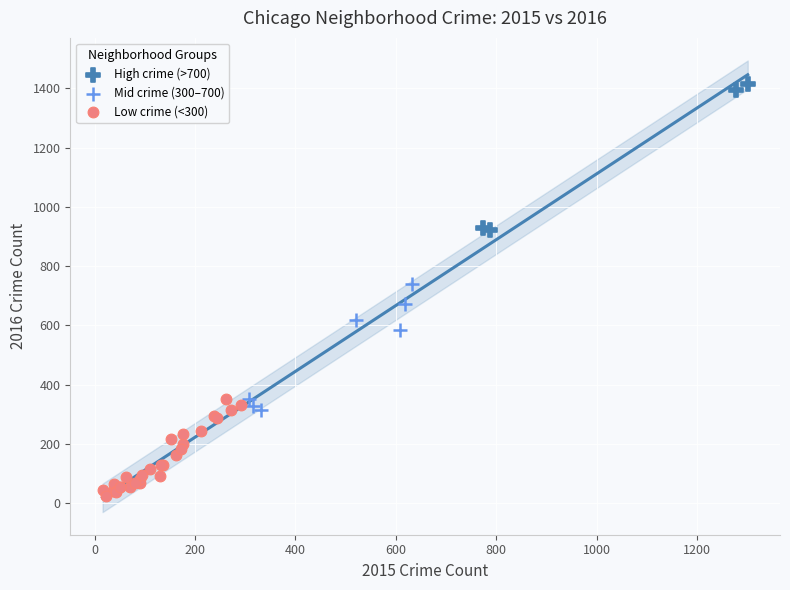

Which series contains the lowest Y value?

Low crime (<300)